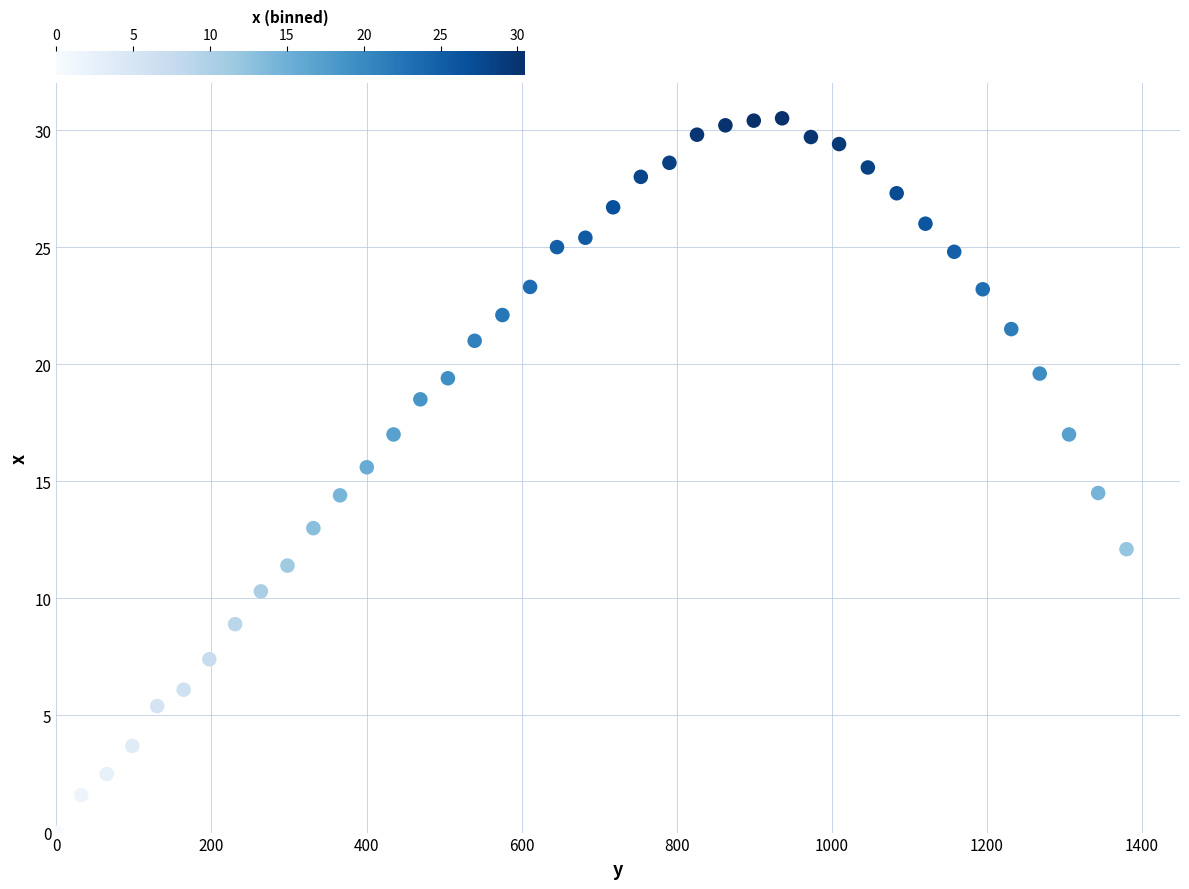

What is the range of Y values (max minus min)?

30.5